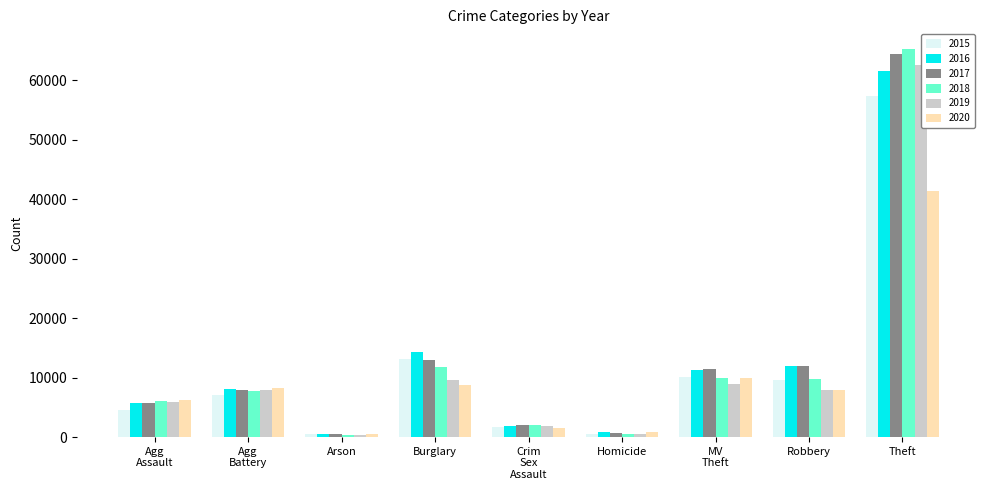

The 2016 series shows 100631 at Theft. True or false?

False